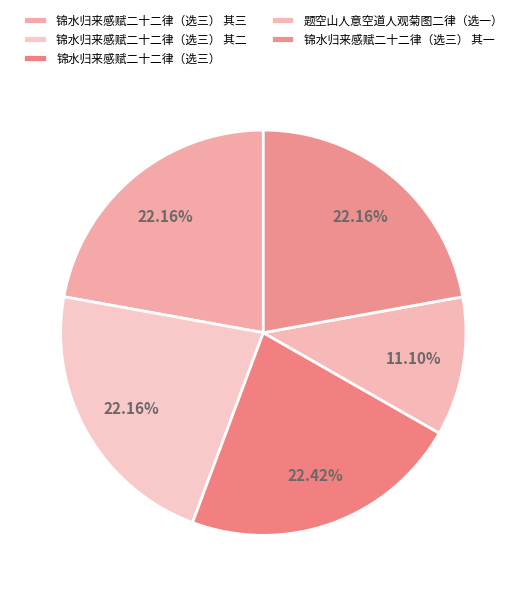

Do 题空山人意空道人观菊图二律（选一） and 锦水归来感赋二十二律（选三） together represent more than half of the pie?

No